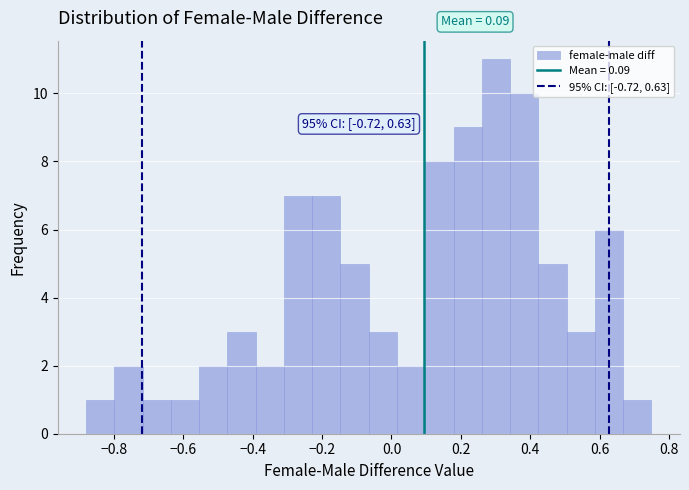

Over which range of the x-axis is the bar tallest?

0.26 to 0.34